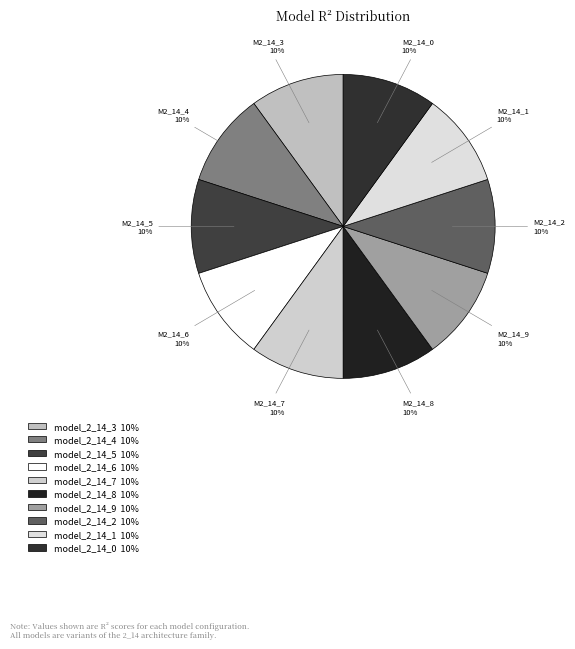

What percentage is the model_2_14_9 slice, to the nearest percent?

10%